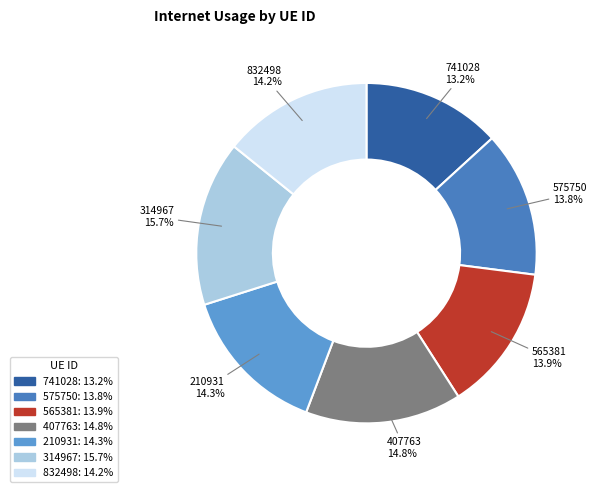

Count the number of slices in the pie.

7